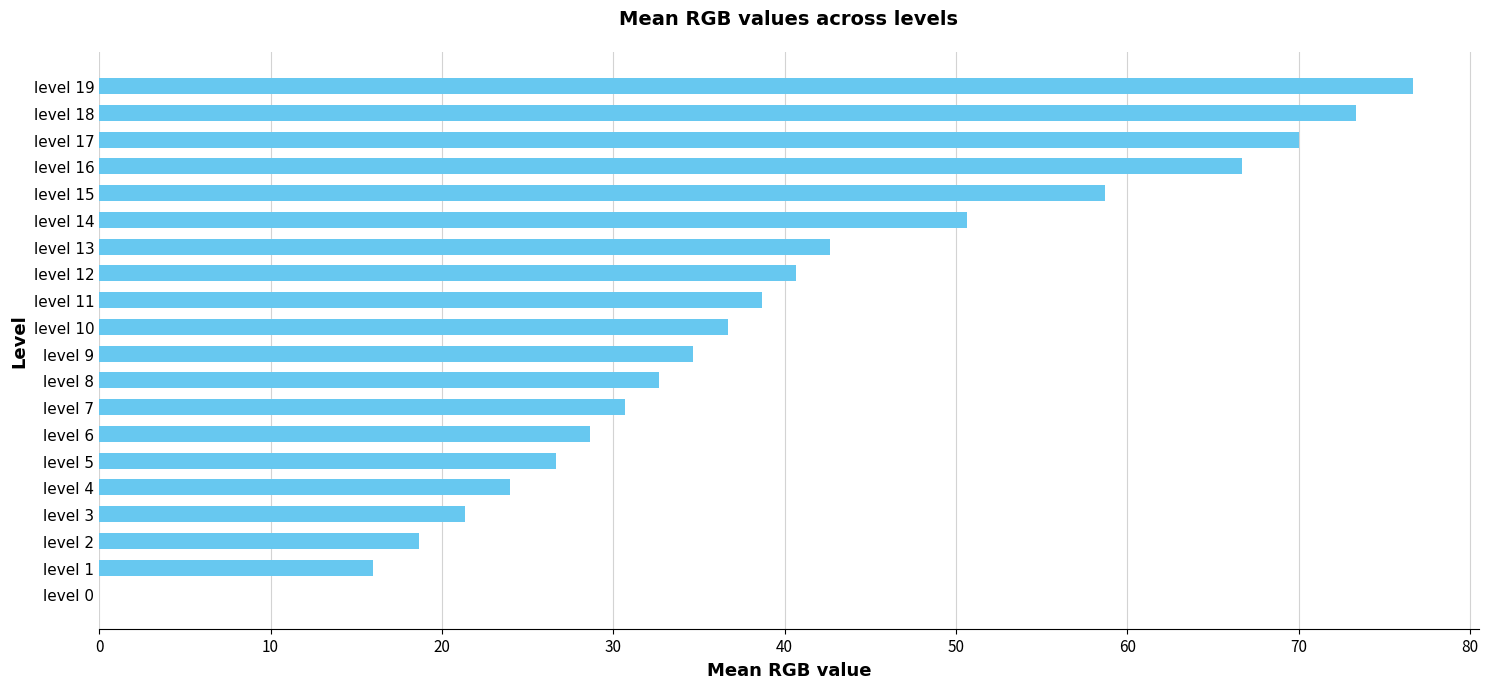

What is the sum of all values?

788.0